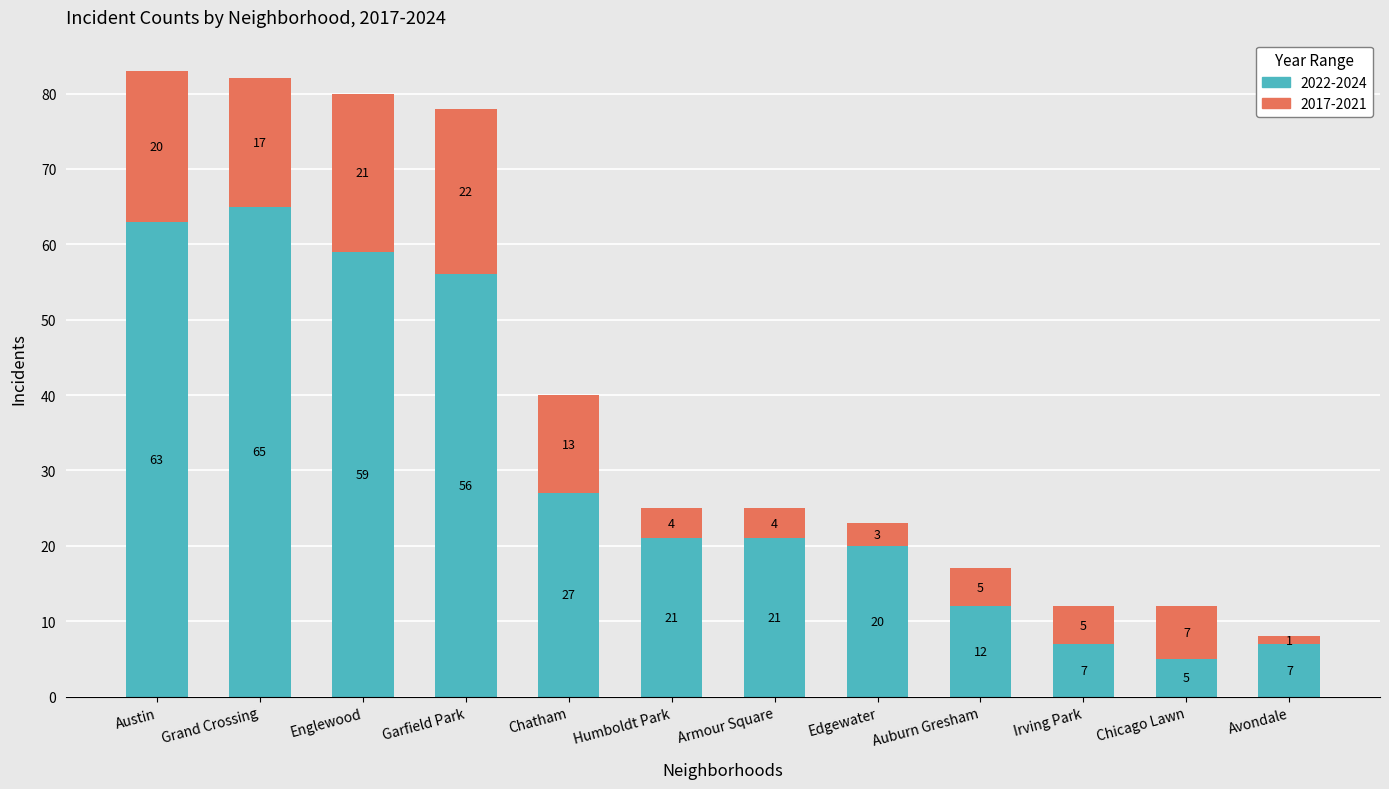

Which category has the highest value in the 2022-2024 series?

Grand Crossing